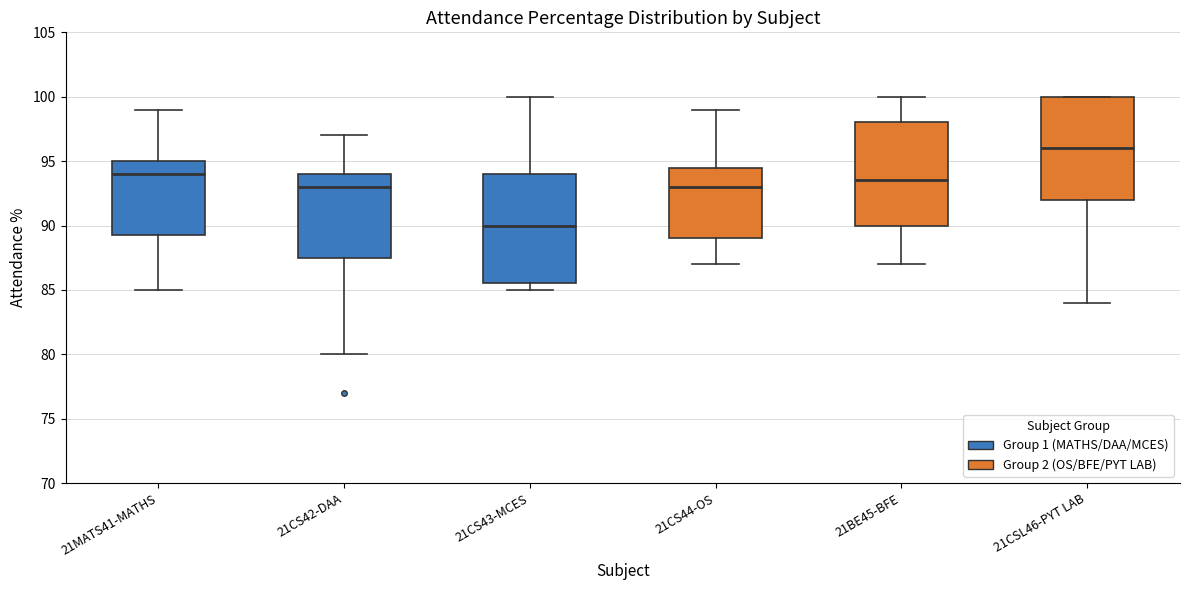

Where does the lower whisker of the box for 21CSL46-PYT LAB end on the y-axis? The values are not printed on the chart, so give them approximately, as read against the axis.

84.0